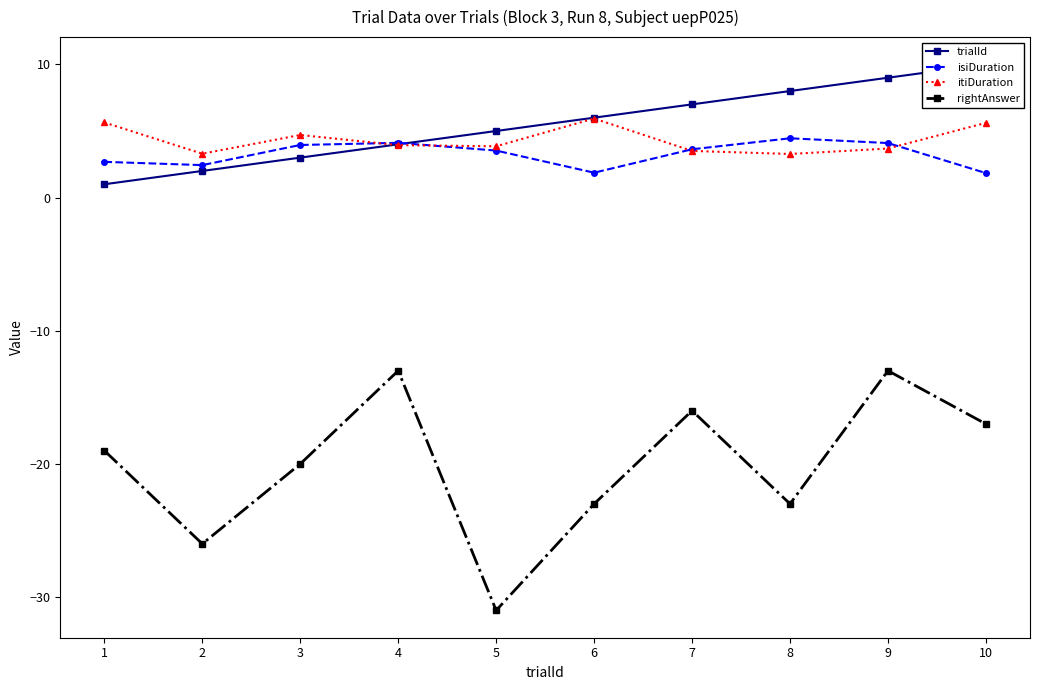

What are all the series names shown in the legend?

trialId, isiDuration, itiDuration, rightAnswer